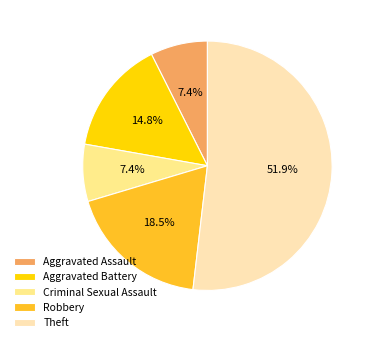

Combined, what portion of the pie is Aggravated Battery and Robbery?

33.3%